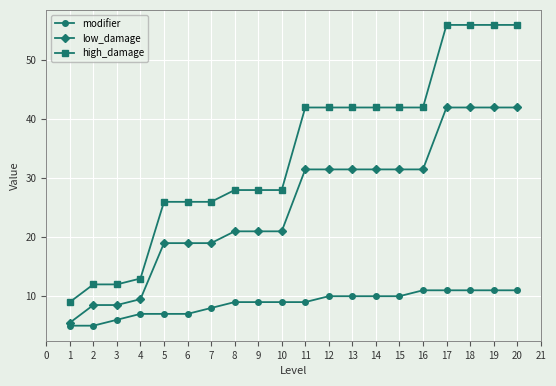

What is the difference between the highest and lowest values at 5?

19.0